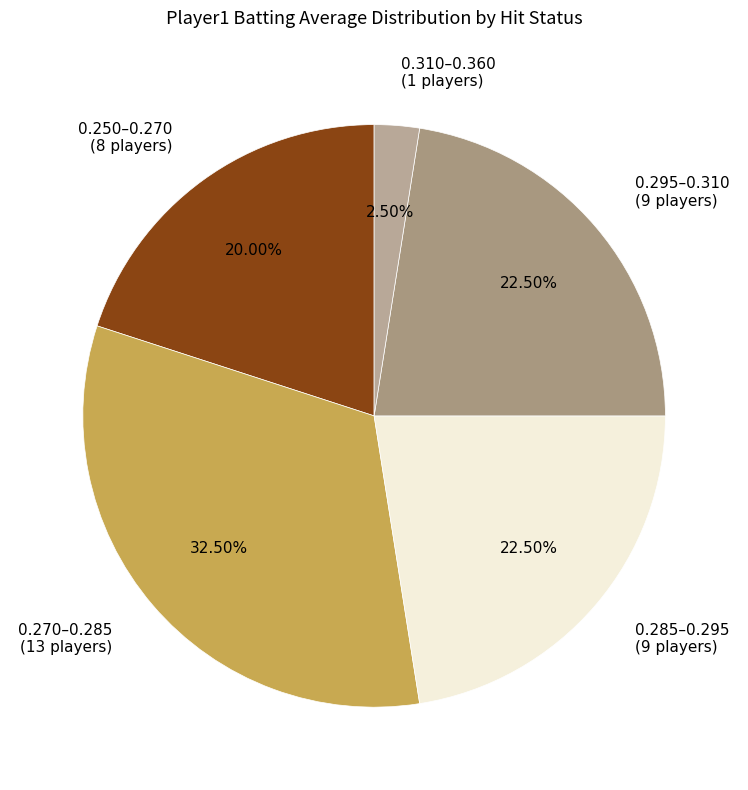

Is 0.270–0.285 (13 players) the majority of the pie?

No